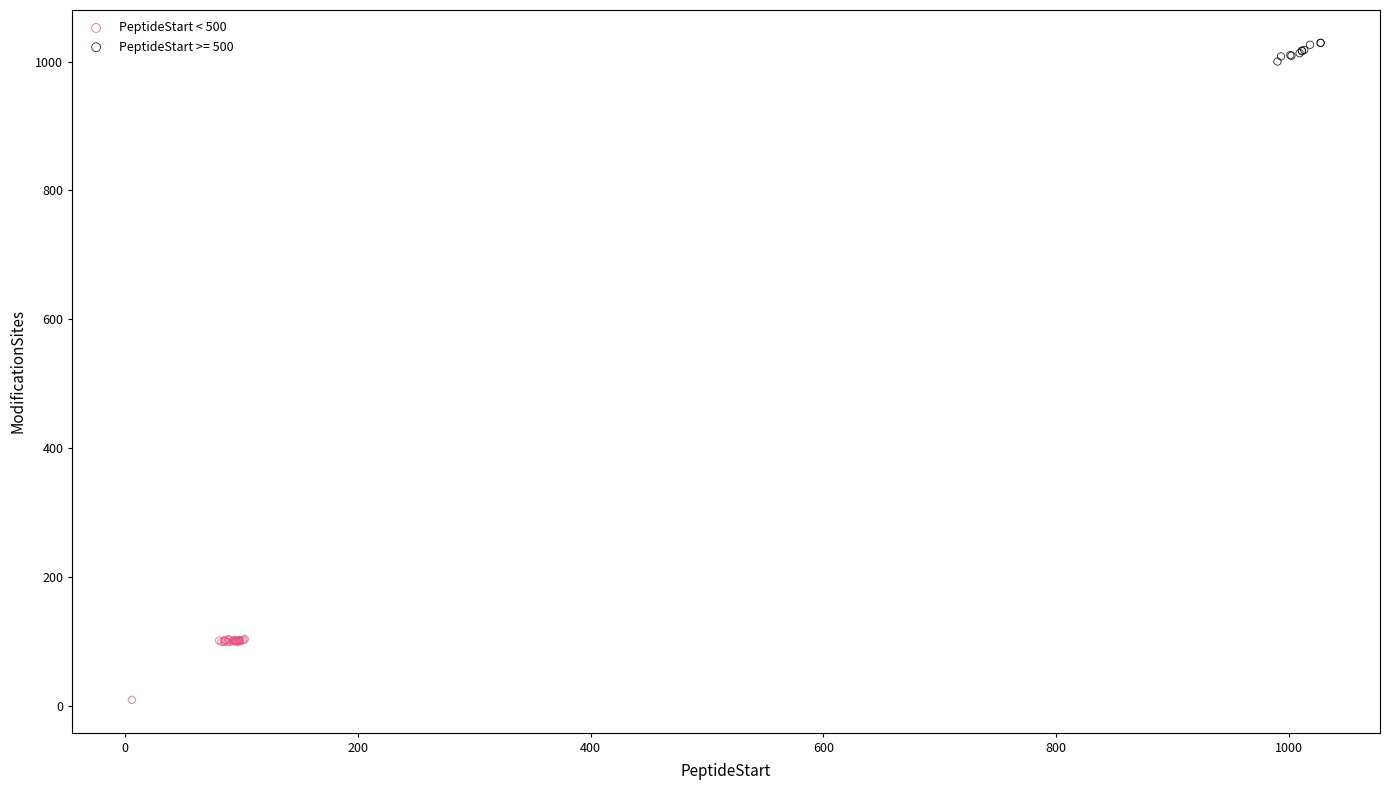

Which series reaches the maximum Y coordinate?

PeptideStart >= 500